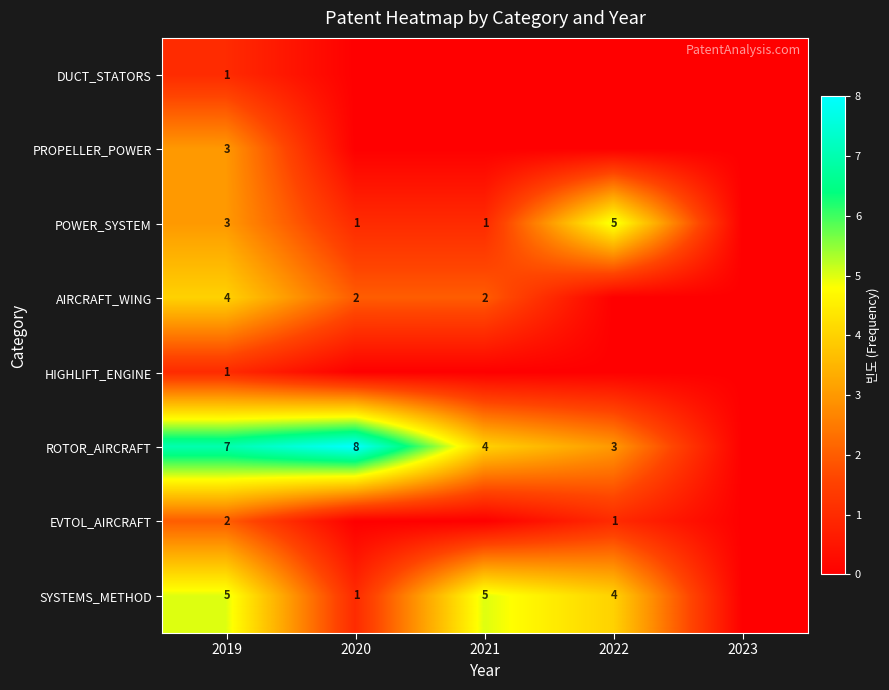

What is the spread (max minus min) of values at 2021?

5